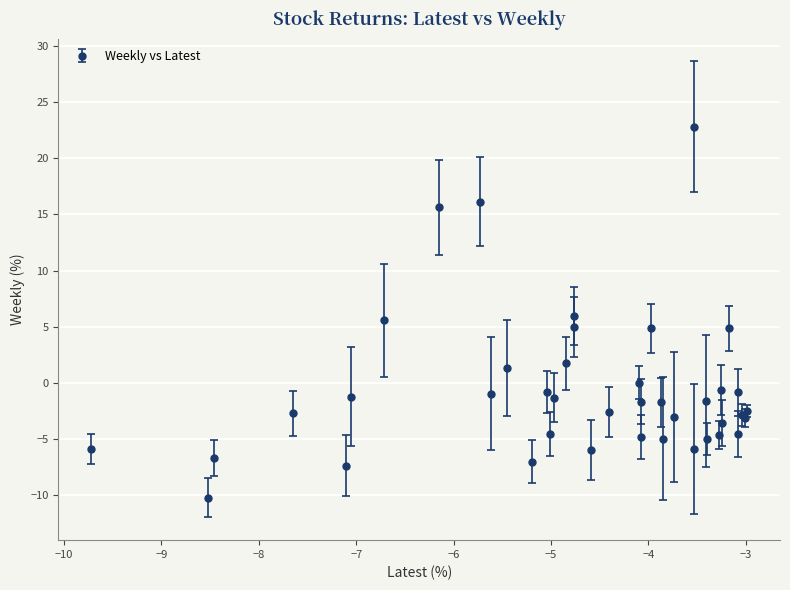

What is the difference between the maximum and second lowest values?

30.2